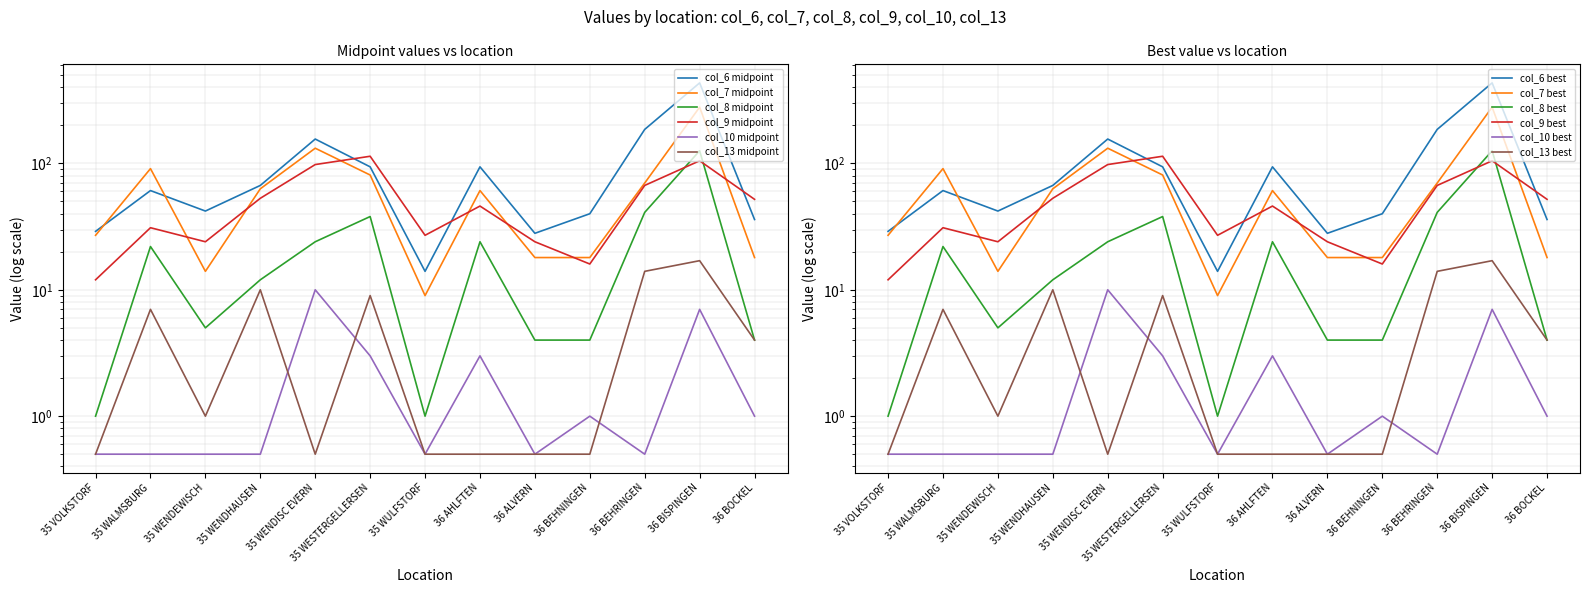

Which series has the widest spread of values?

col_6 (period1)